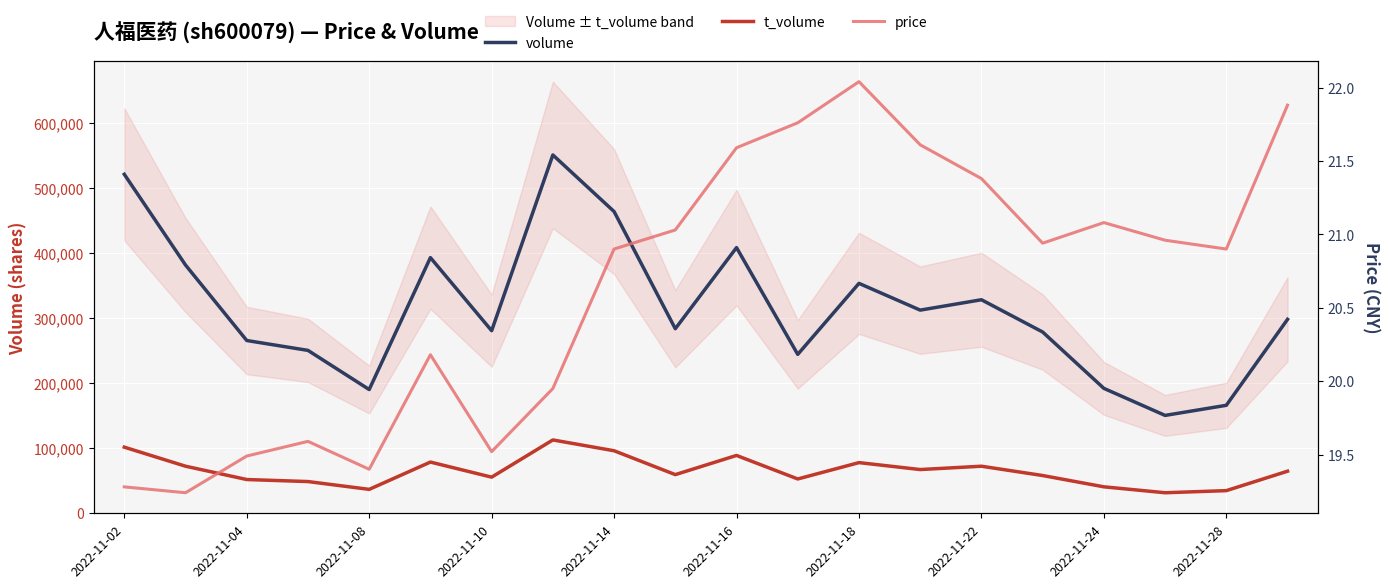

At 2022-11-24, list the series in order from smallest to largest.

price, t_volume, volume